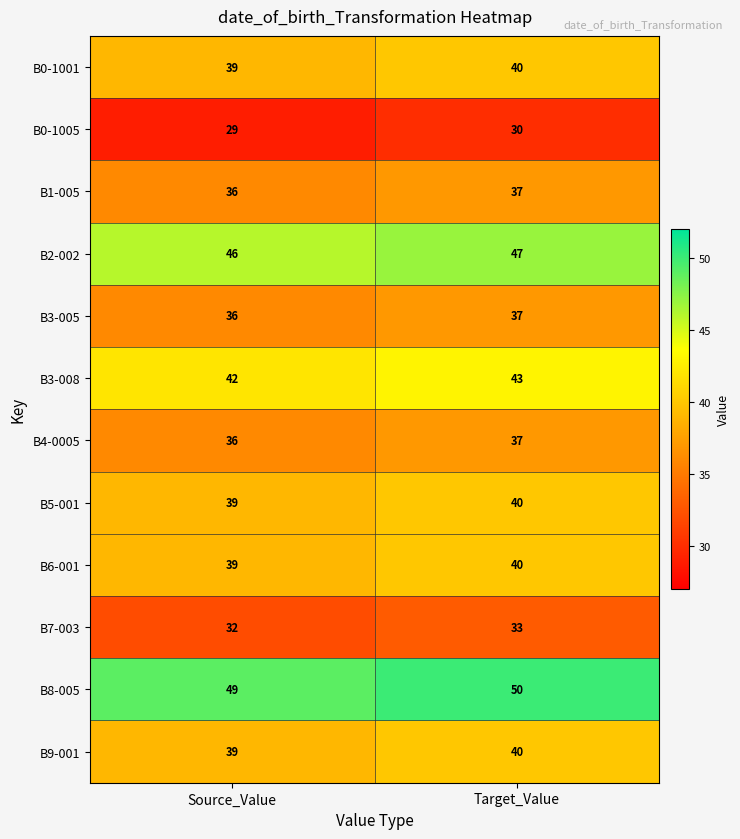

Which category has the highest value across all series?

Target_Value